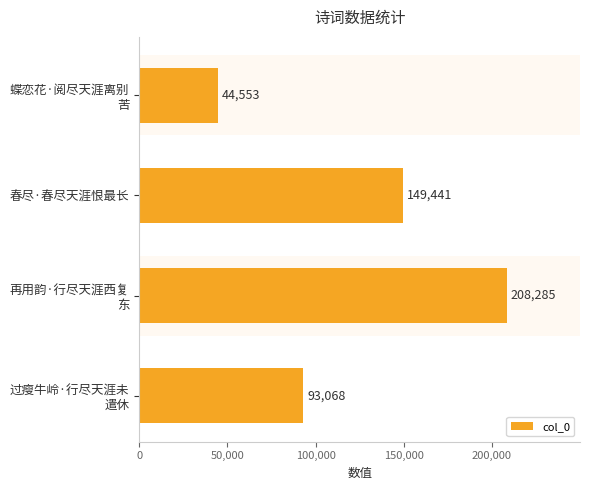

Where is the data nearest to the value 126419?

春尽·春尽天涯恨最长